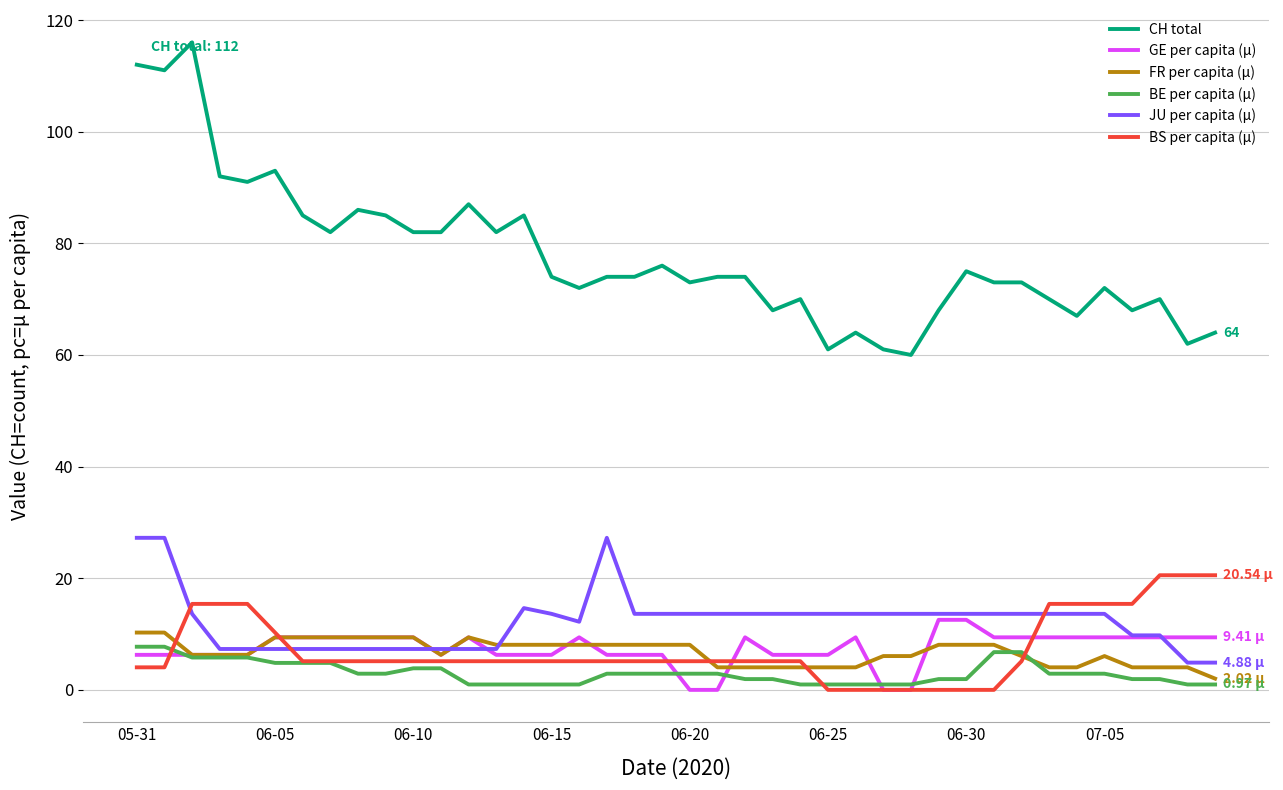

Which series has the largest total across all categories?

CH total